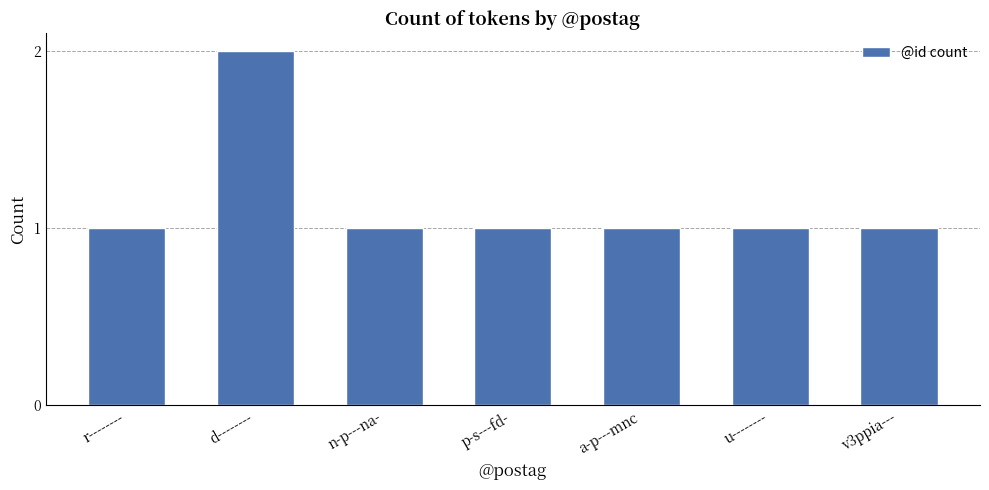

What is the sum of the values at a-p---mnc and n-p---na-?

2